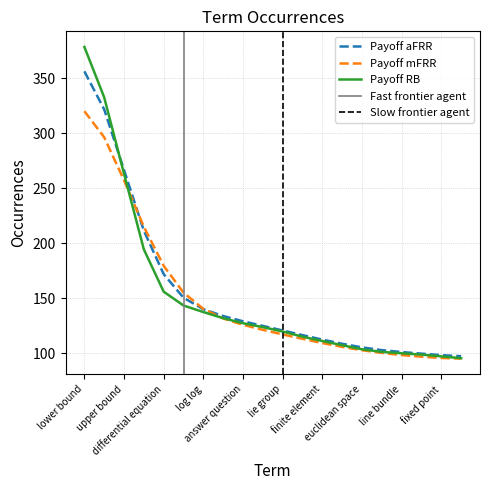

Reading right to left, list all the values displayed in this chart.

95.5	97.2	98.8	100.0	101.3	103.6	107.4	111.2	115.1	119.8	123.8	127.3	131.9	137.5	143.5	156.0	194.5	263.3	332.8	378.7